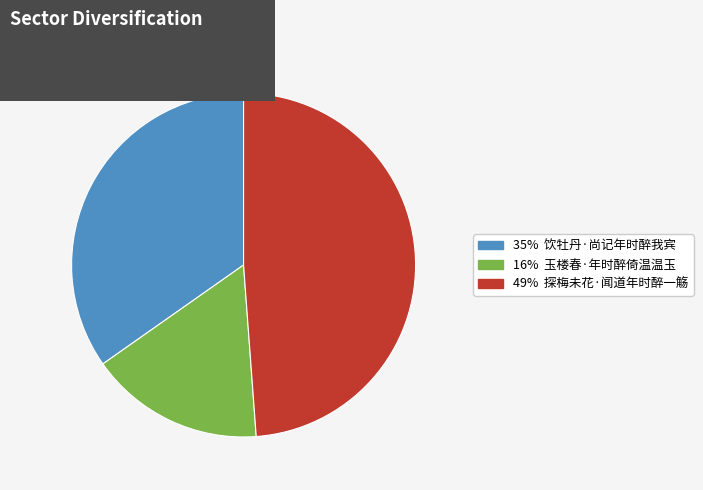

Is there any slice that represents more than half of the pie?

No